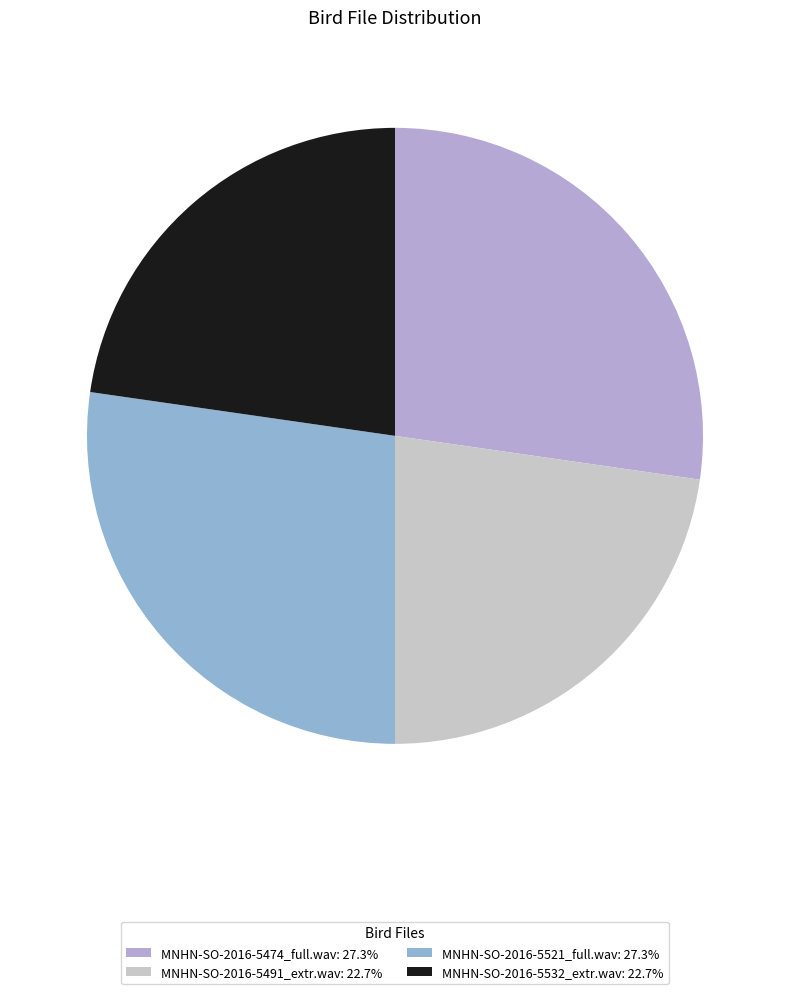

True or false: MNHN-SO-2016-5532_extr.wav accounts for 35% of the total.

False